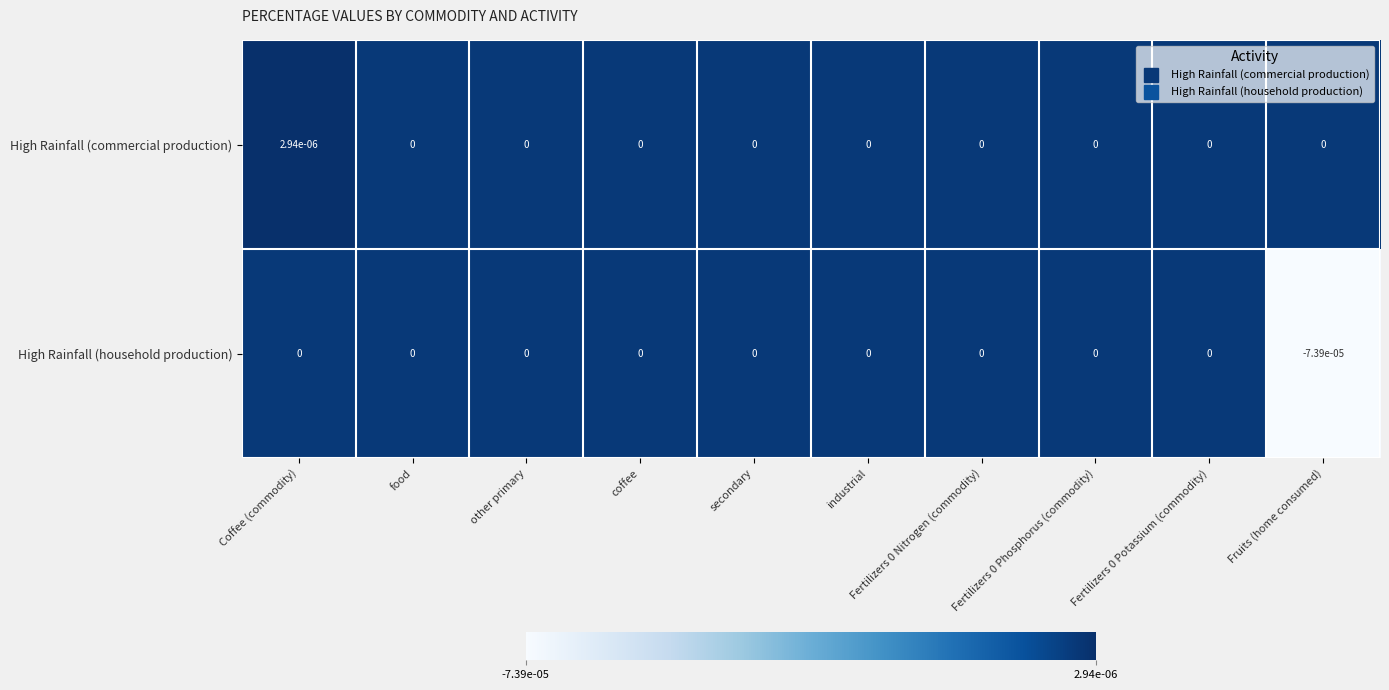

Rank the series by their average value, from highest to lowest.

High Rainfall (commercial production), High Rainfall (household production)